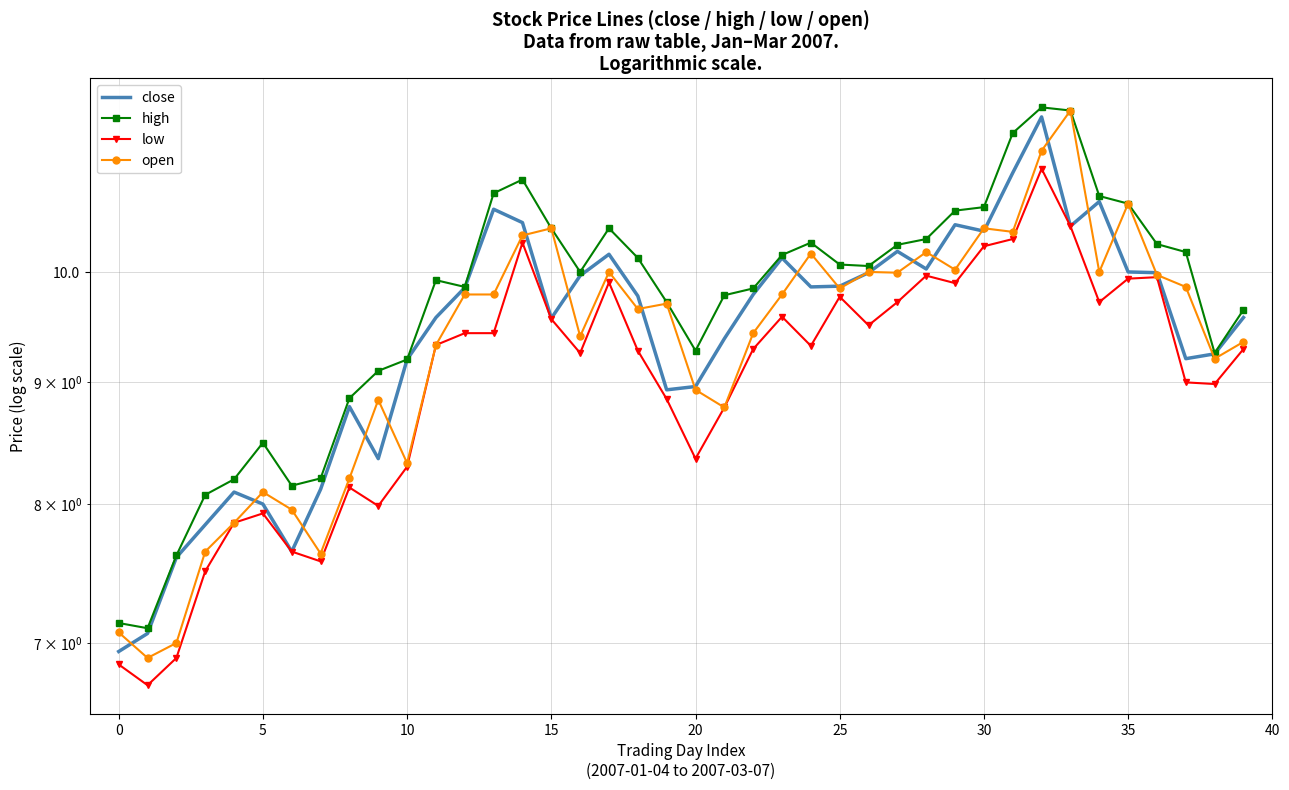

What is the difference between the maximum and second lowest values in the low series?

4.2